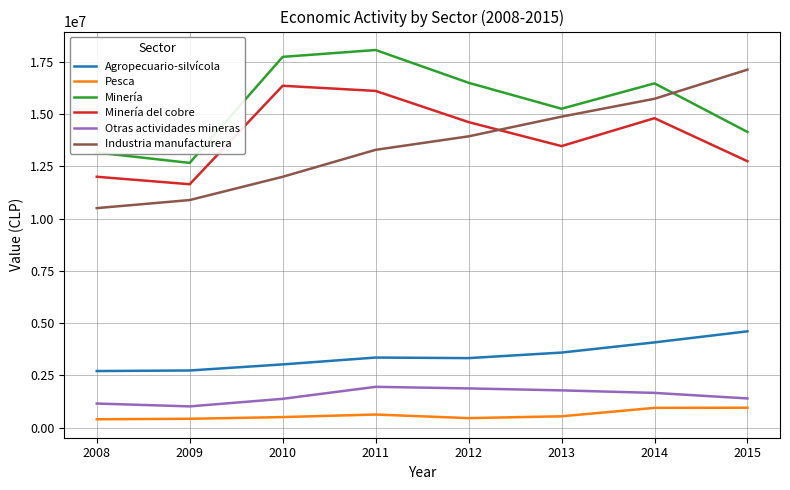

Which series changed the most between 2014 and 2015?

Minería